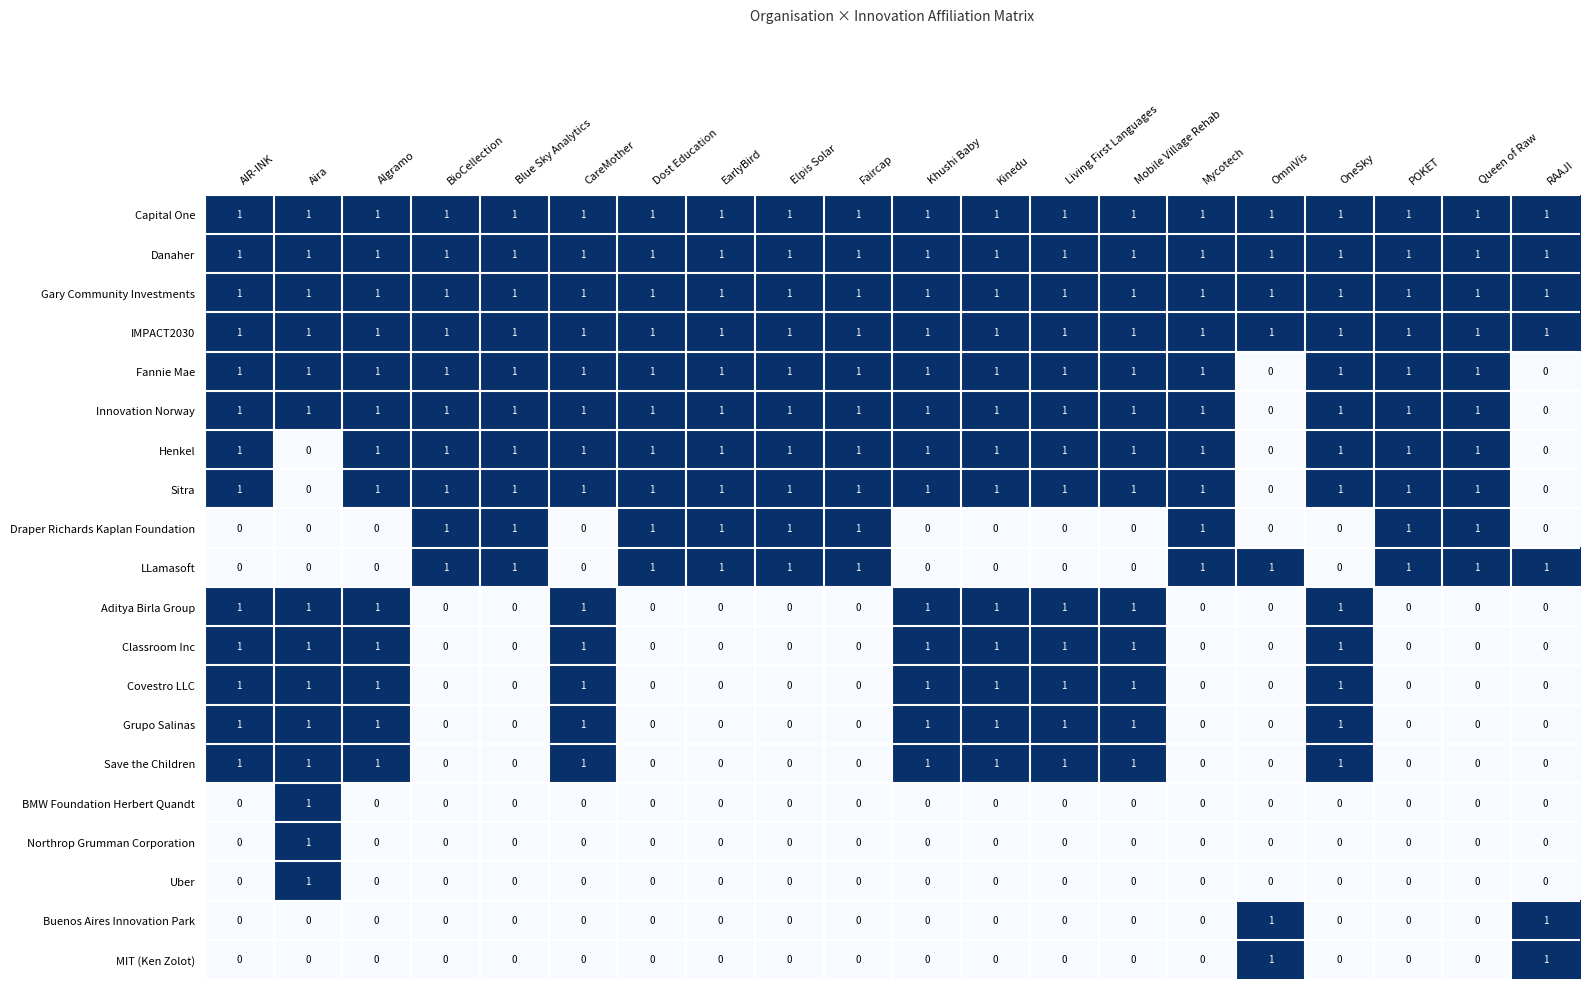

Count the number of data series in this chart.

20